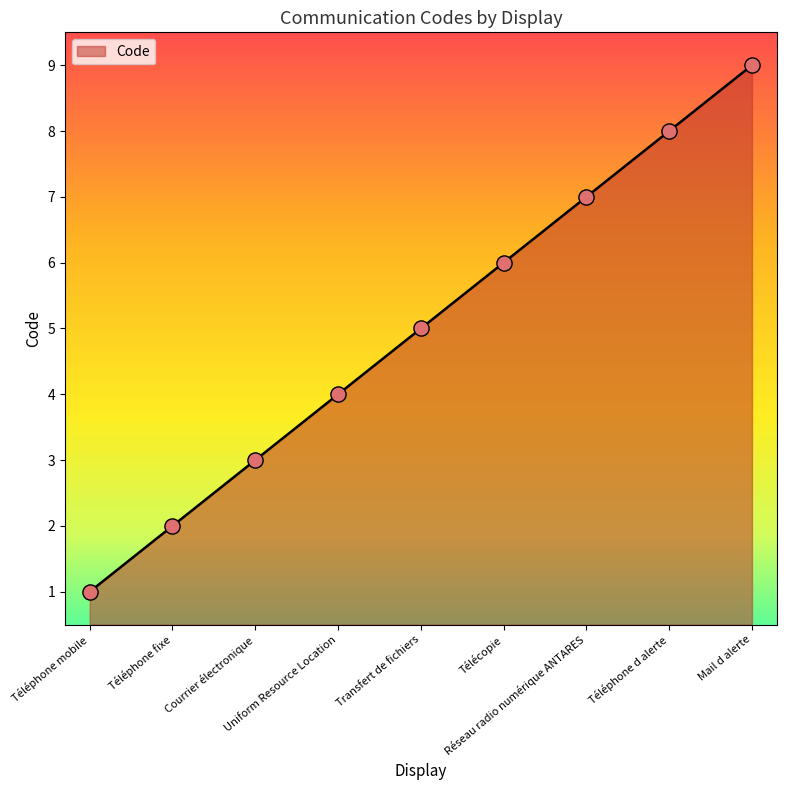

What is the change in value from Téléphone mobile to Mail d alerte?

+8